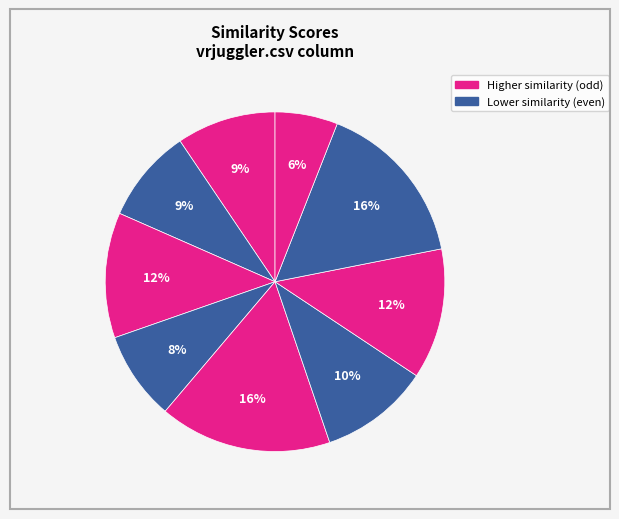

How many slices are in this pie chart?

9